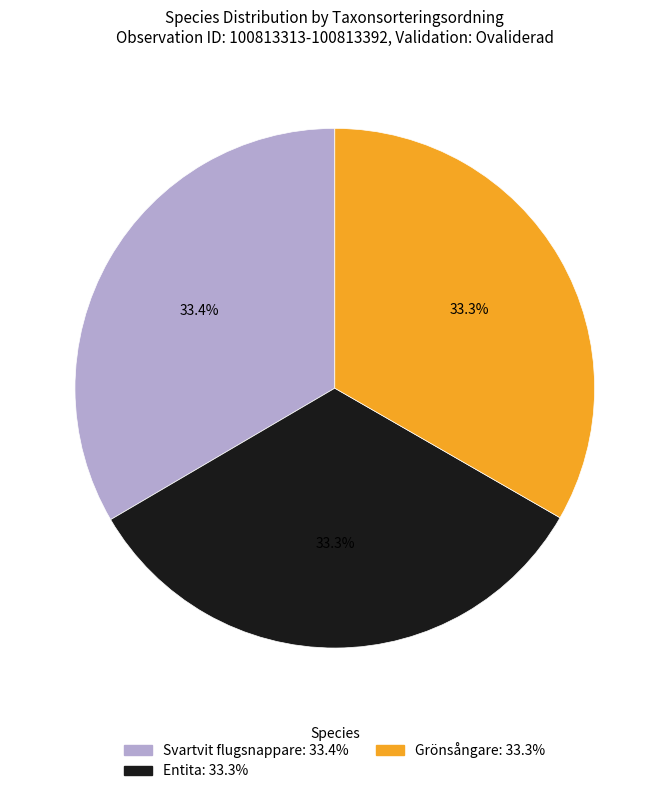

Approximately how many times larger is the value at Svartvit flugsnappare compared to Grönsångare?

1.0